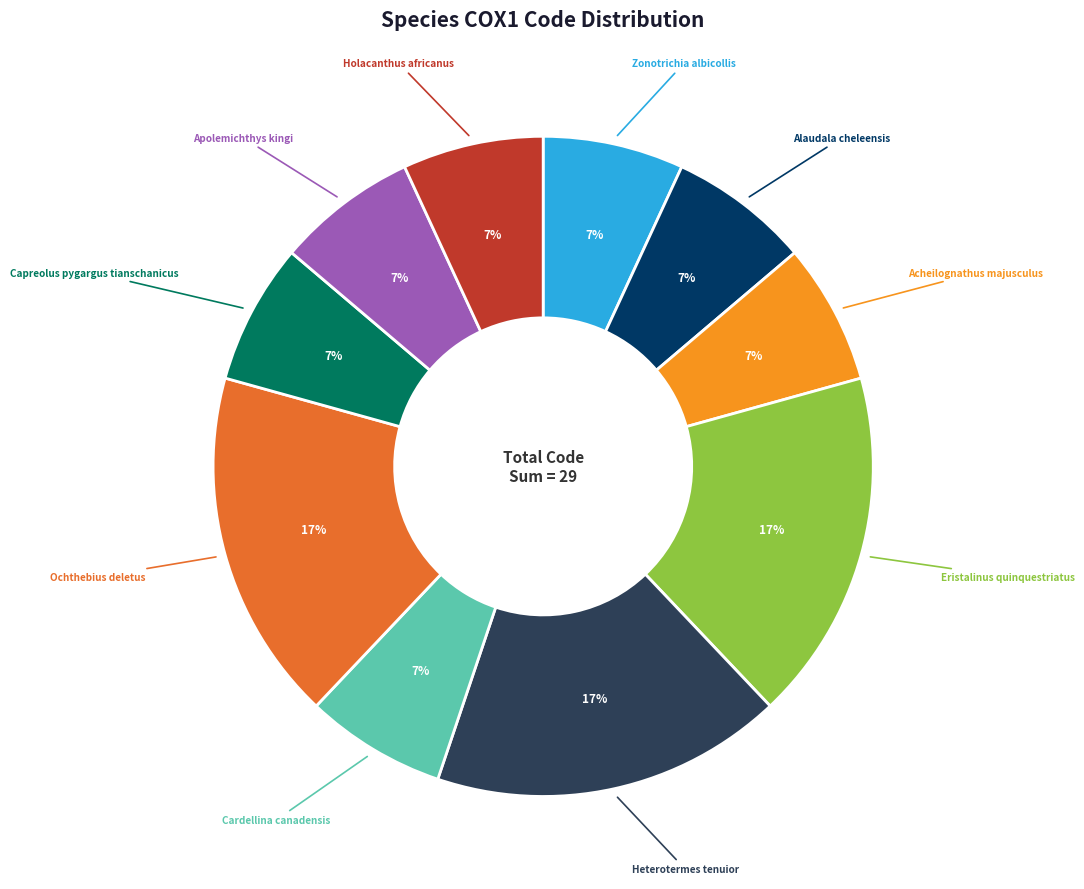

To the nearest percent, what is the difference between the largest and smallest slice percentages?

10%